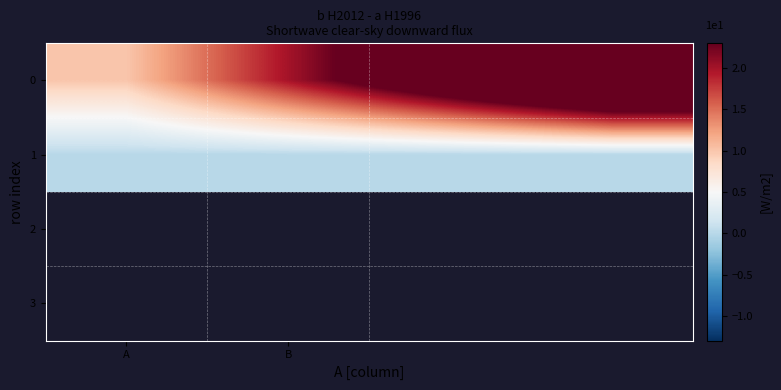

At which category does the chart reach its minimum across all series?

A